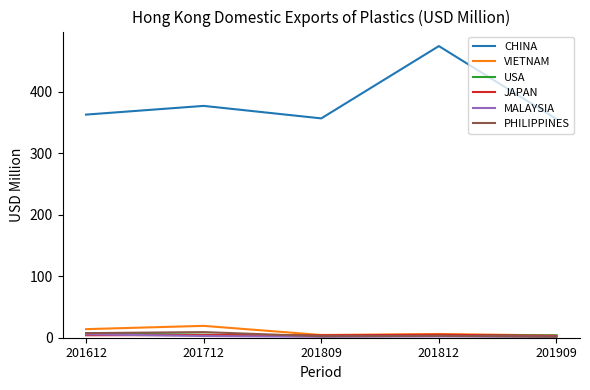

Where is the first local maximum for VIETNAM?

201712